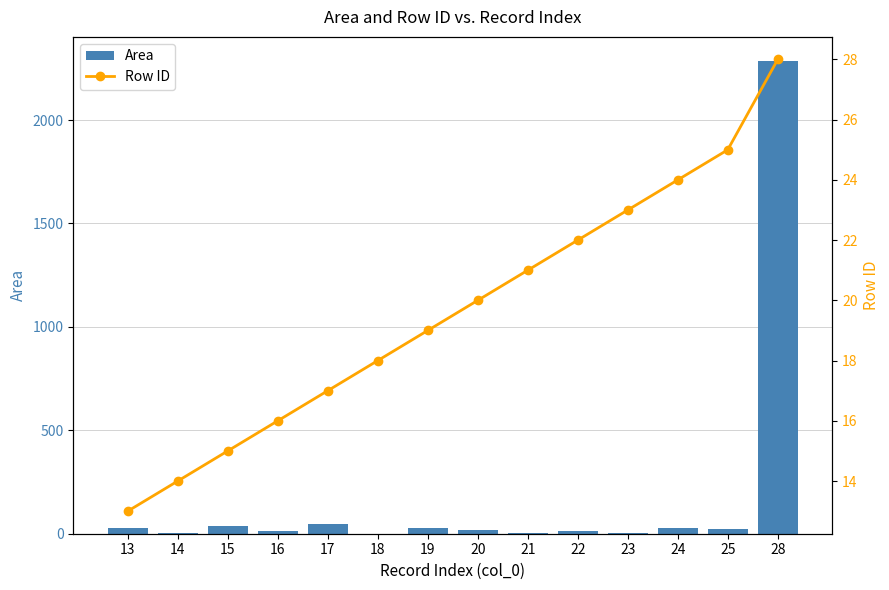

True or false: Area has a value of 14.0 at 22.

True